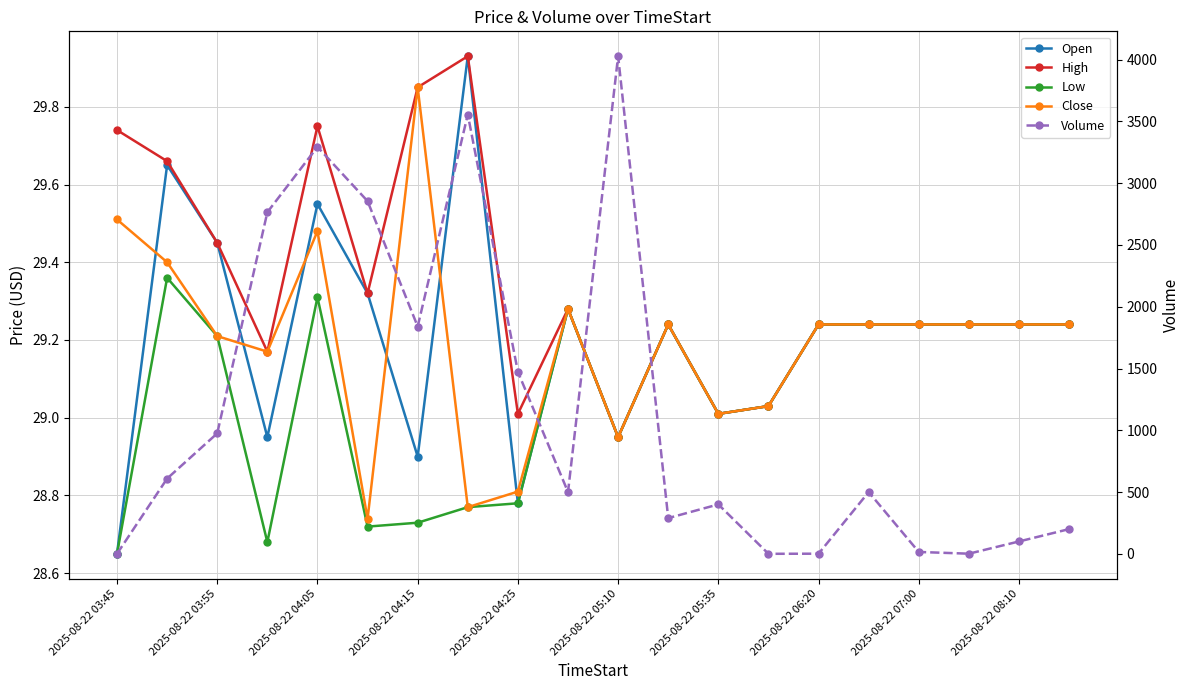

In High, how many points are lower than both neighbors (excluding endpoints)?

5